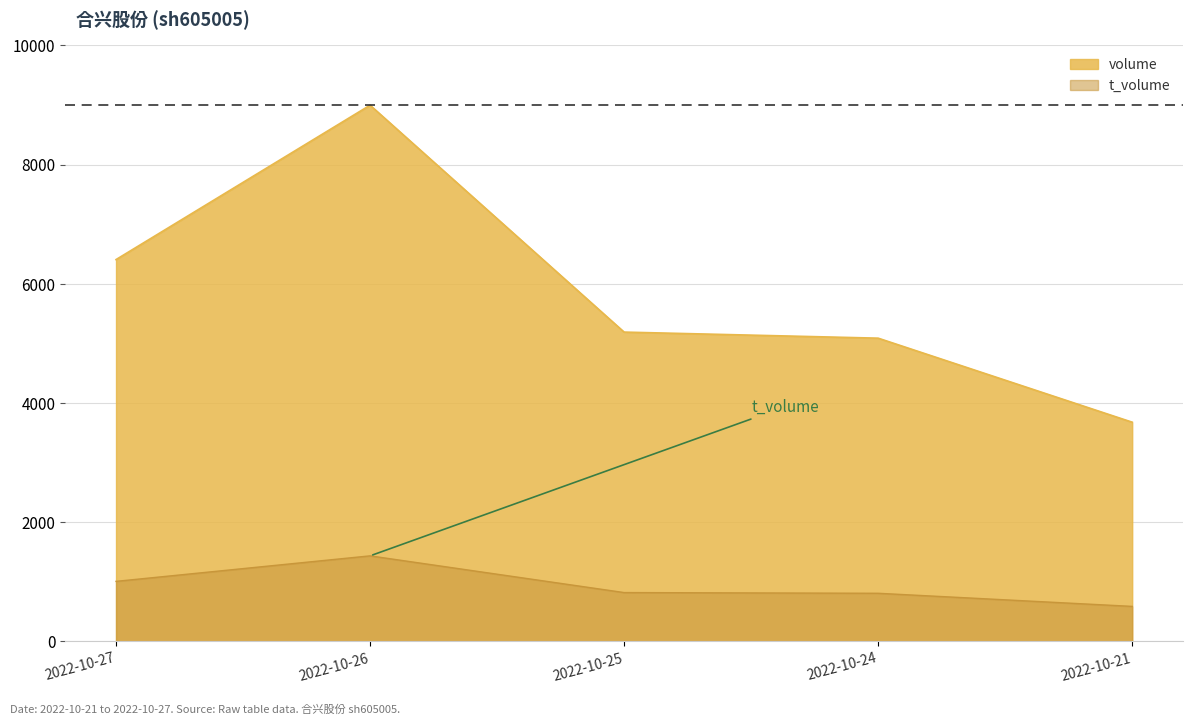

Which series has the largest total across all categories?

volume